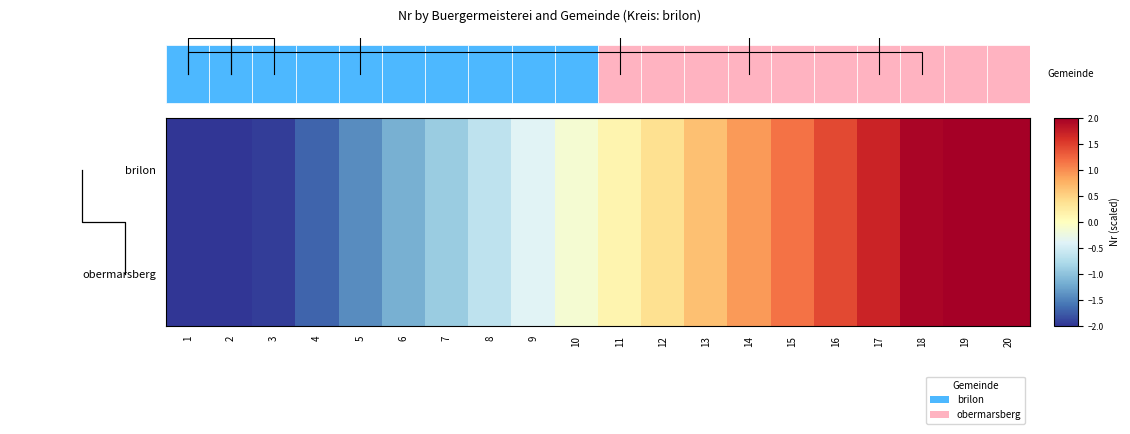

Reading right to left, extract all data points from this chart.

brilon: 20=2.5	19=2.2	18=2.0	17=1.7	16=1.4	15=1.2	14=0.9	13=0.7	12=0.4	11=0.1	10=-0.1	9=-0.4	8=-0.7	7=-0.9	6=-1.2	5=-1.4	4=-1.7	3=-2.0	2=-2.2	1=-2.5
obermarsberg: 20=2.5	19=2.2	18=2.0	17=1.7	16=1.4	15=1.2	14=0.9	13=0.7	12=0.4	11=0.1	10=-0.1	9=-0.4	8=-0.7	7=-0.9	6=-1.2	5=-1.4	4=-1.7	3=-2.0	2=-2.2	1=-2.5